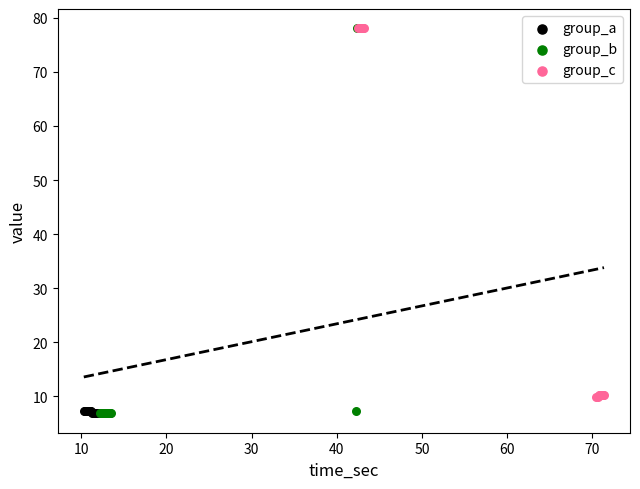

What are all the series names shown in the legend?

group_a, group_b, group_c